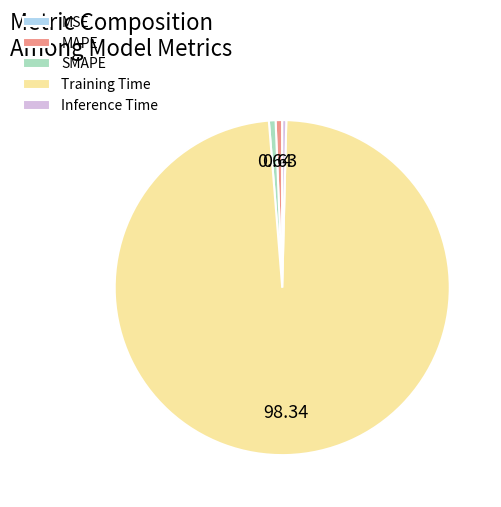

Which category accounts for the majority?

Training Time